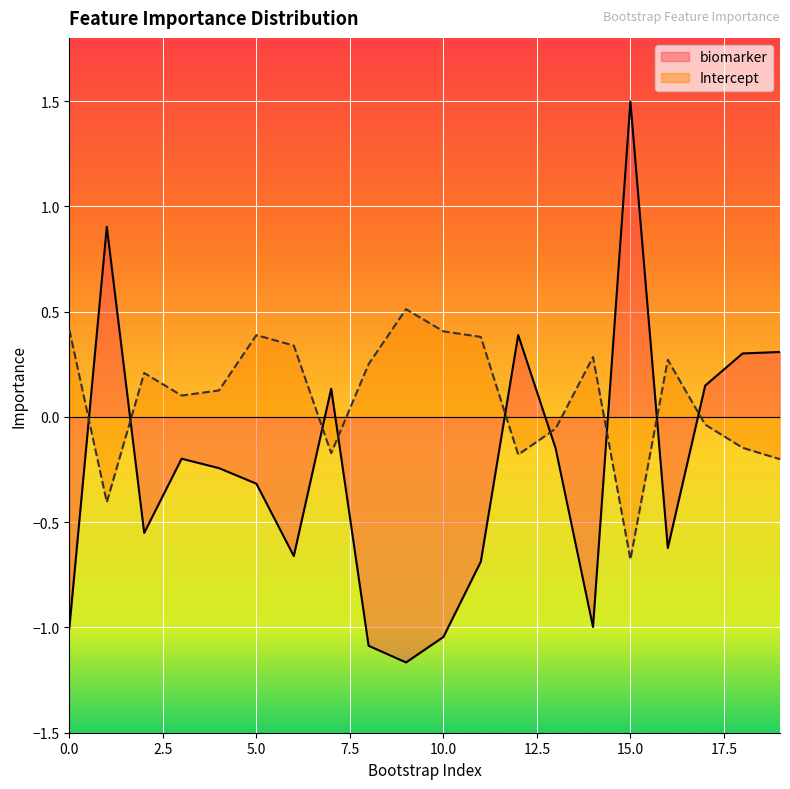

What is the difference between the biomarker values at 2 and 11?

0.1